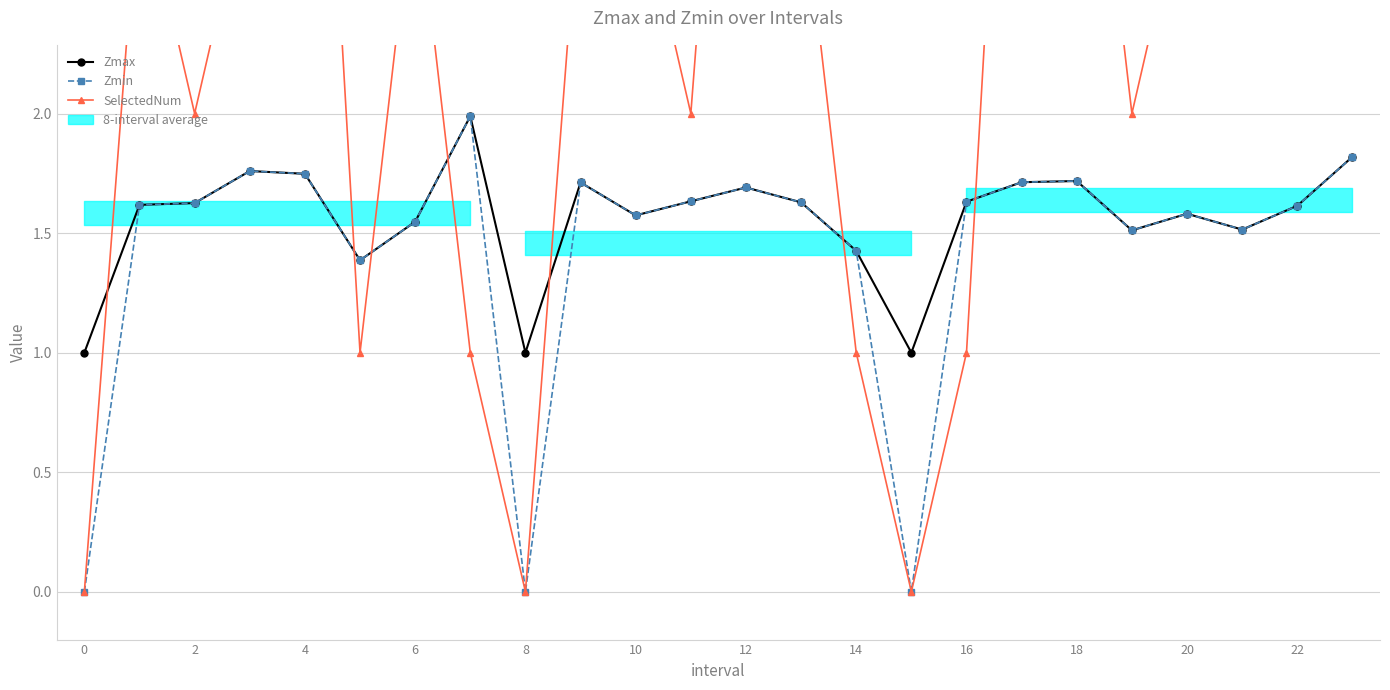

Which series has the widest spread of values?

SelectedNum